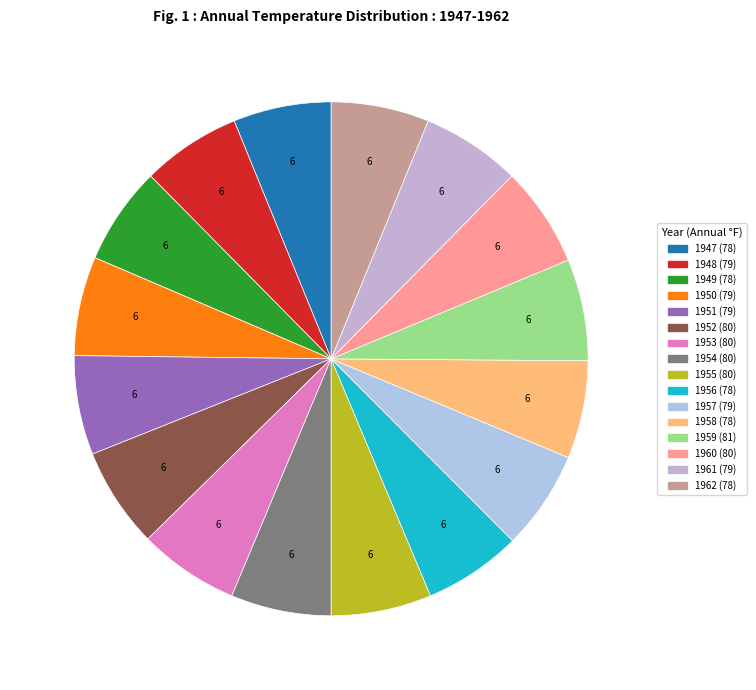

How many slices are in this pie chart?

16